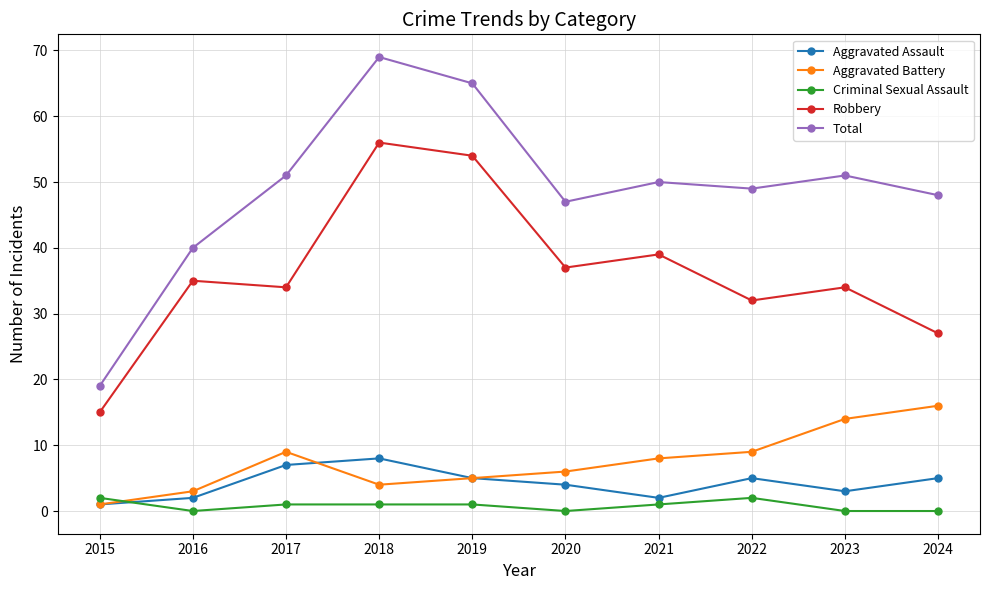

Which series changed the most between 2017 and 2018?

Robbery